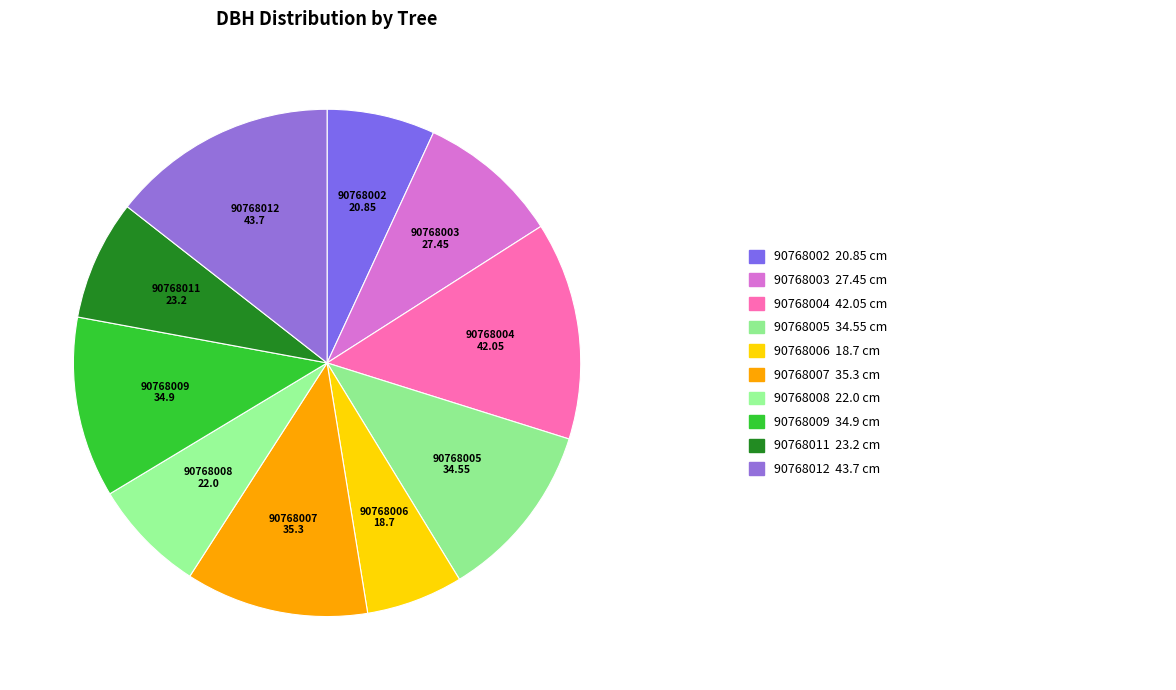

How many segments does this pie chart have?

10